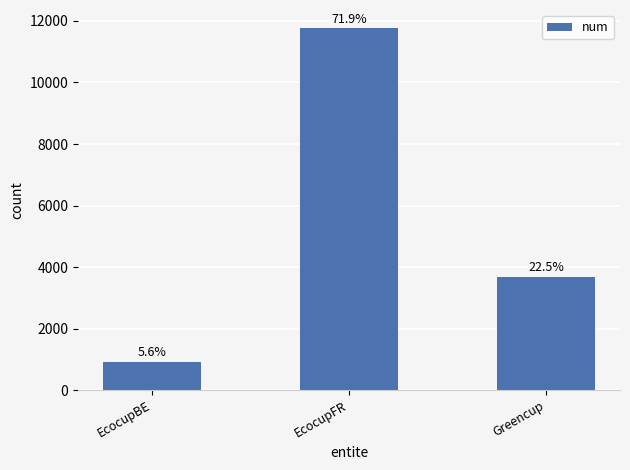

Does the chart contain any negative values?

No